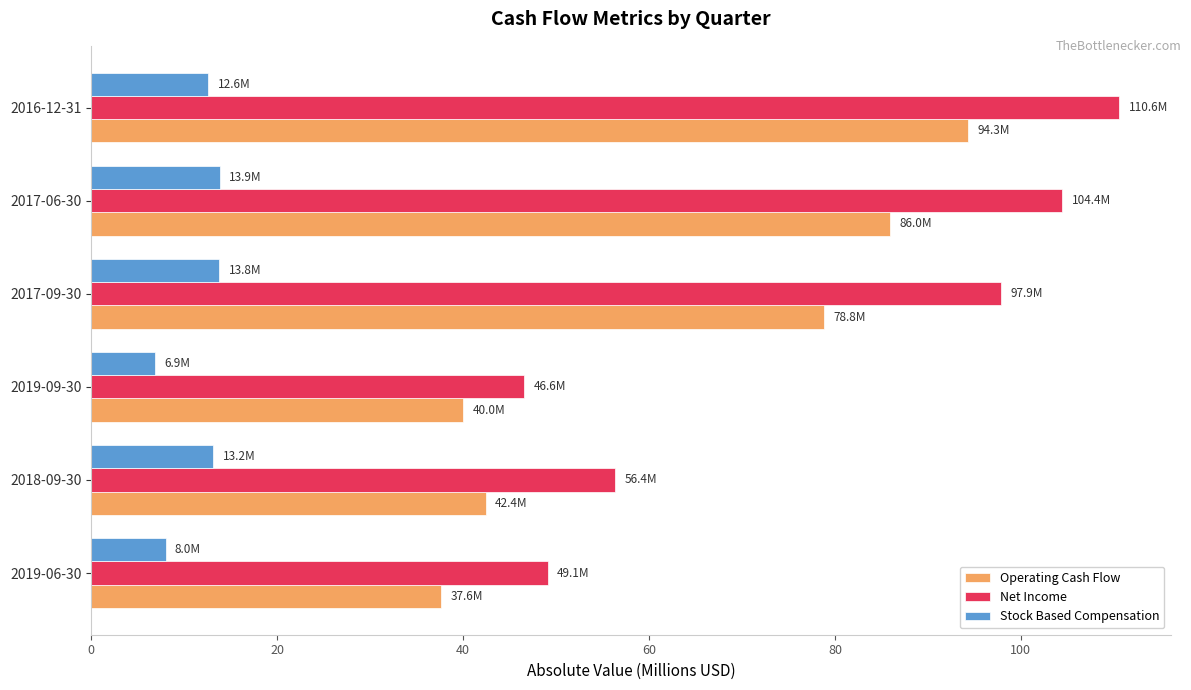

What is the maximum value shown in the chart?

110.6